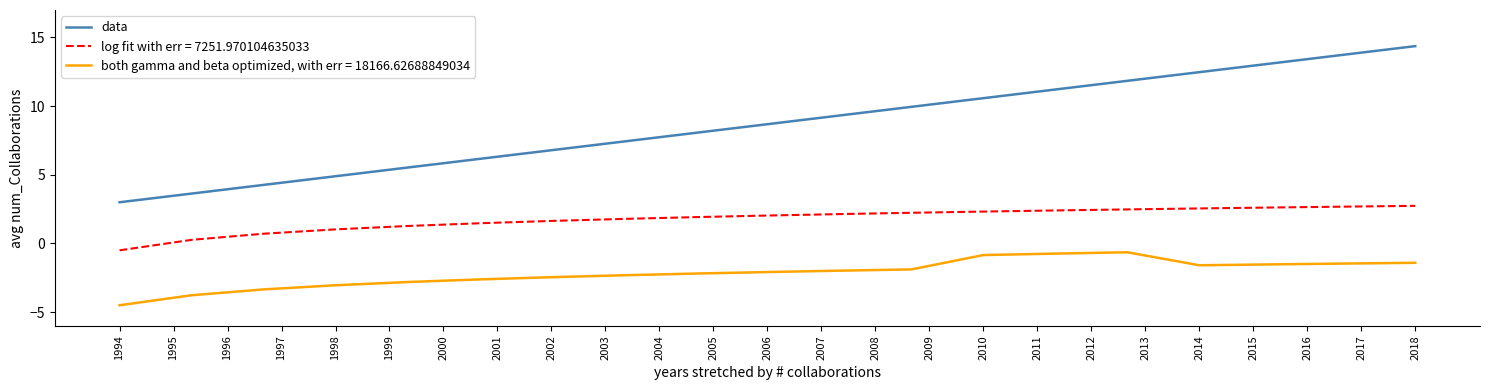

Rank the series by their maximum value, from lowest to highest.

both gamma and beta optimized, with err = 18166.62688849034, log fit with err = 7251.970104635033, data